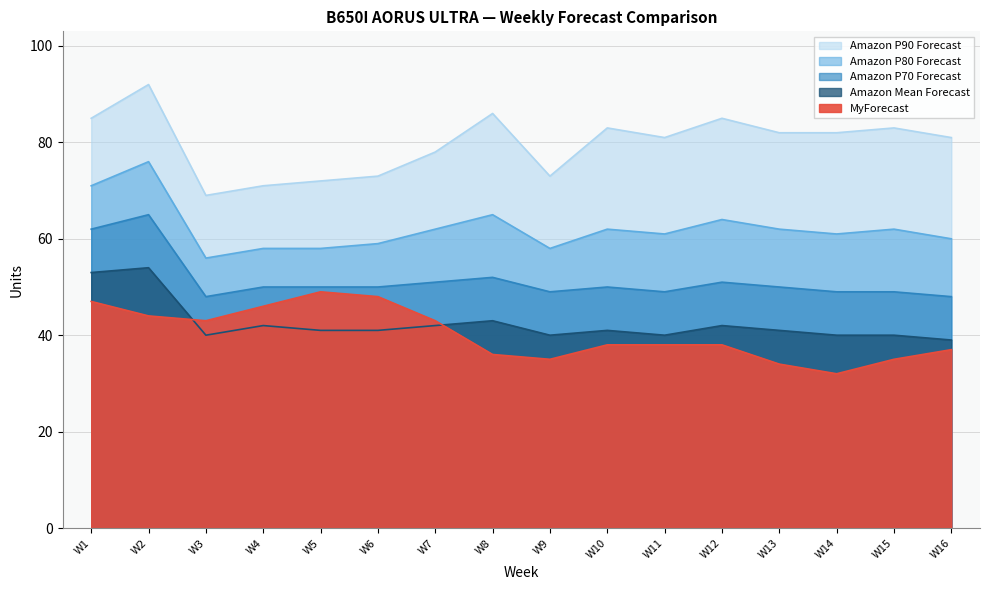

What are all the series names shown in the legend?

MyForecast, Amazon Mean Forecast, Amazon P70 Forecast, Amazon P80 Forecast, Amazon P90 Forecast